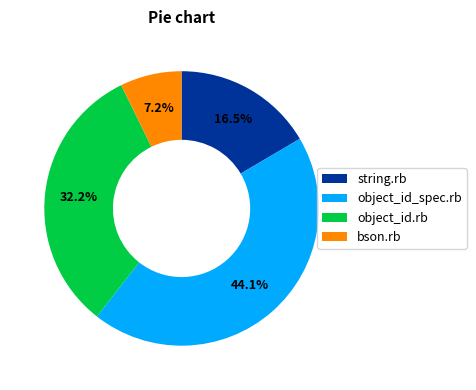

The object_id.rb slice represents 32% of the pie. True or false?

True